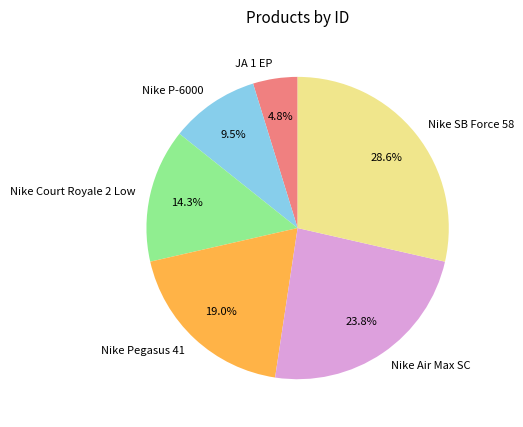

Does Nike P-6000 account for over 50% of the chart?

No